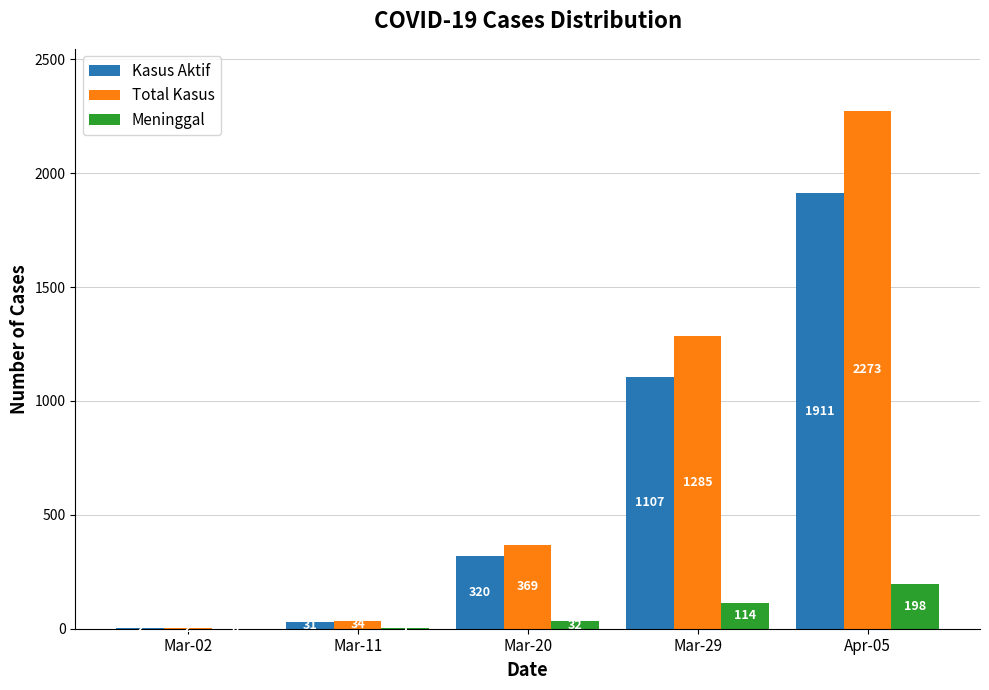

Which series has the largest total across all categories?

Total Kasus